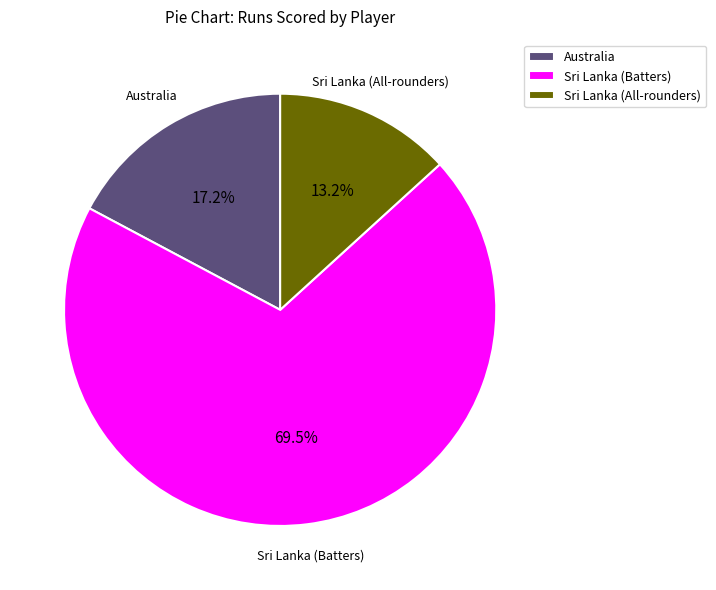

Combined, do Sri Lanka (All-rounders) and Australia account for over 50%?

No